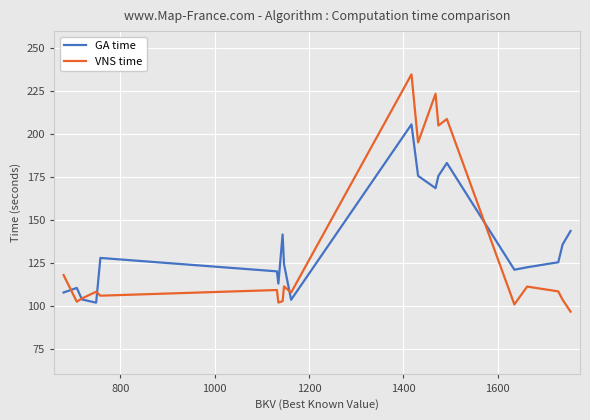

What is the minimum value for GA time?

101.8